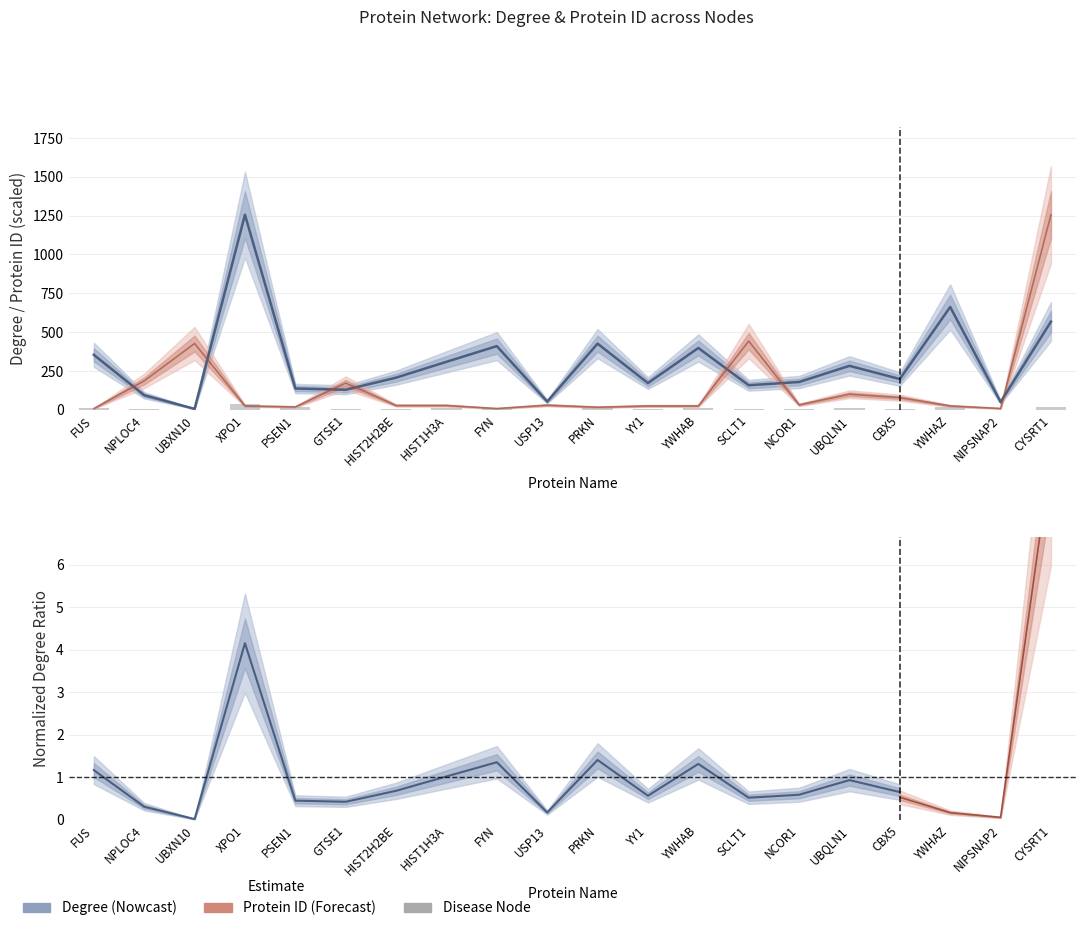

How many data points in Protein ID are less than 27?

9